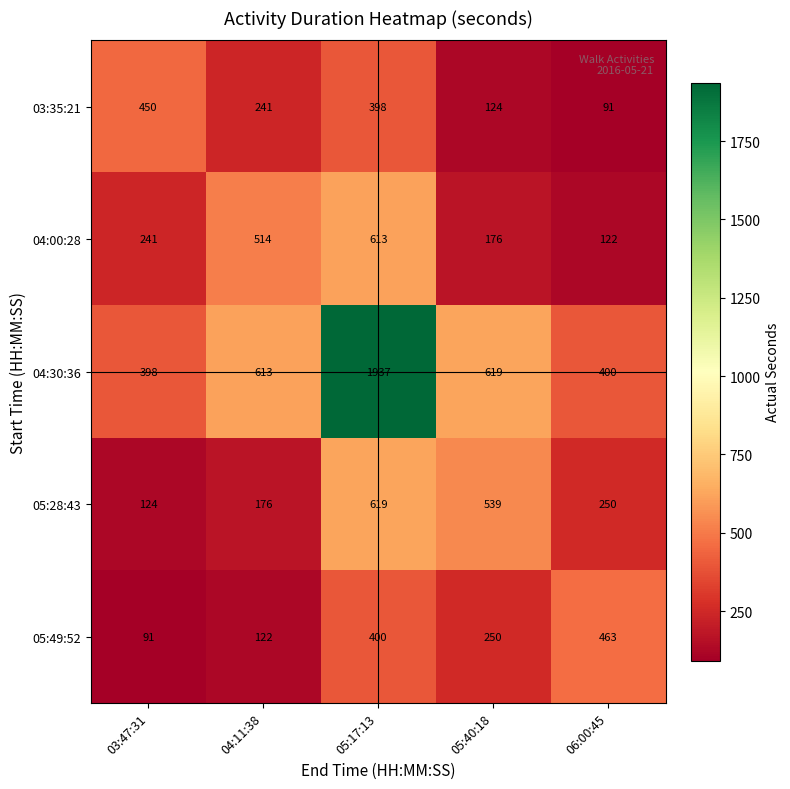

Reading left to right, transcribe all the data shown in this chart.

03:35:21: 450	241	398	124	91
04:00:28: 241	514	613	176	122
04:30:36: 398	613	1937	619	400
05:28:43: 124	176	619	539	250
05:49:52: 91	122	400	250	463